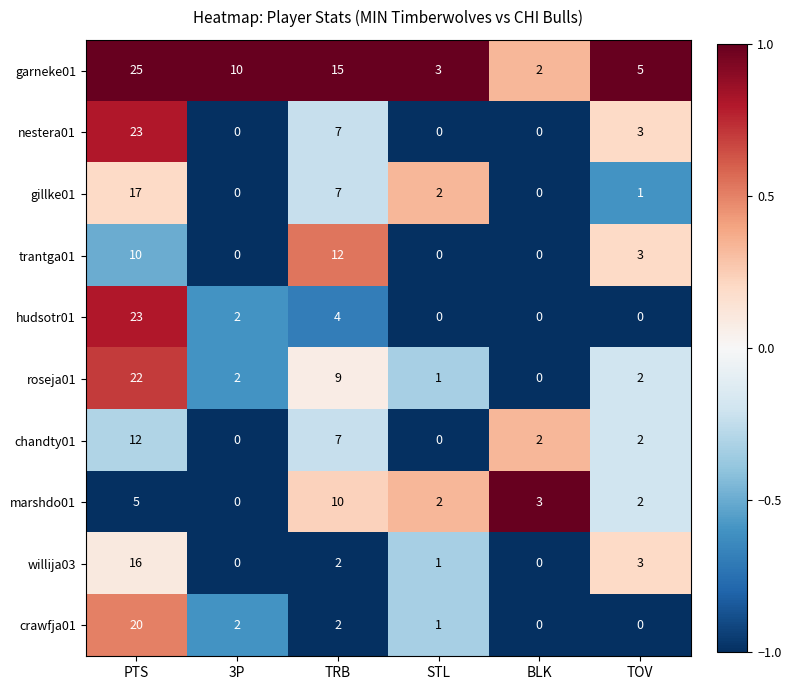

What is the greatest value displayed?

25